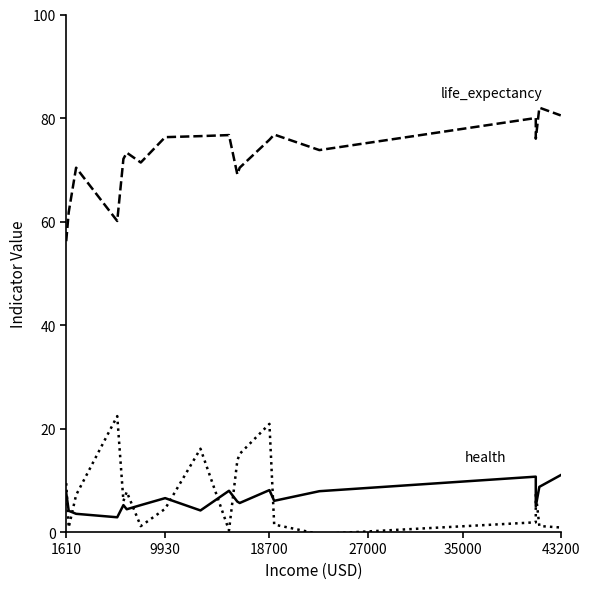

How many lines are shown in the chart?

3